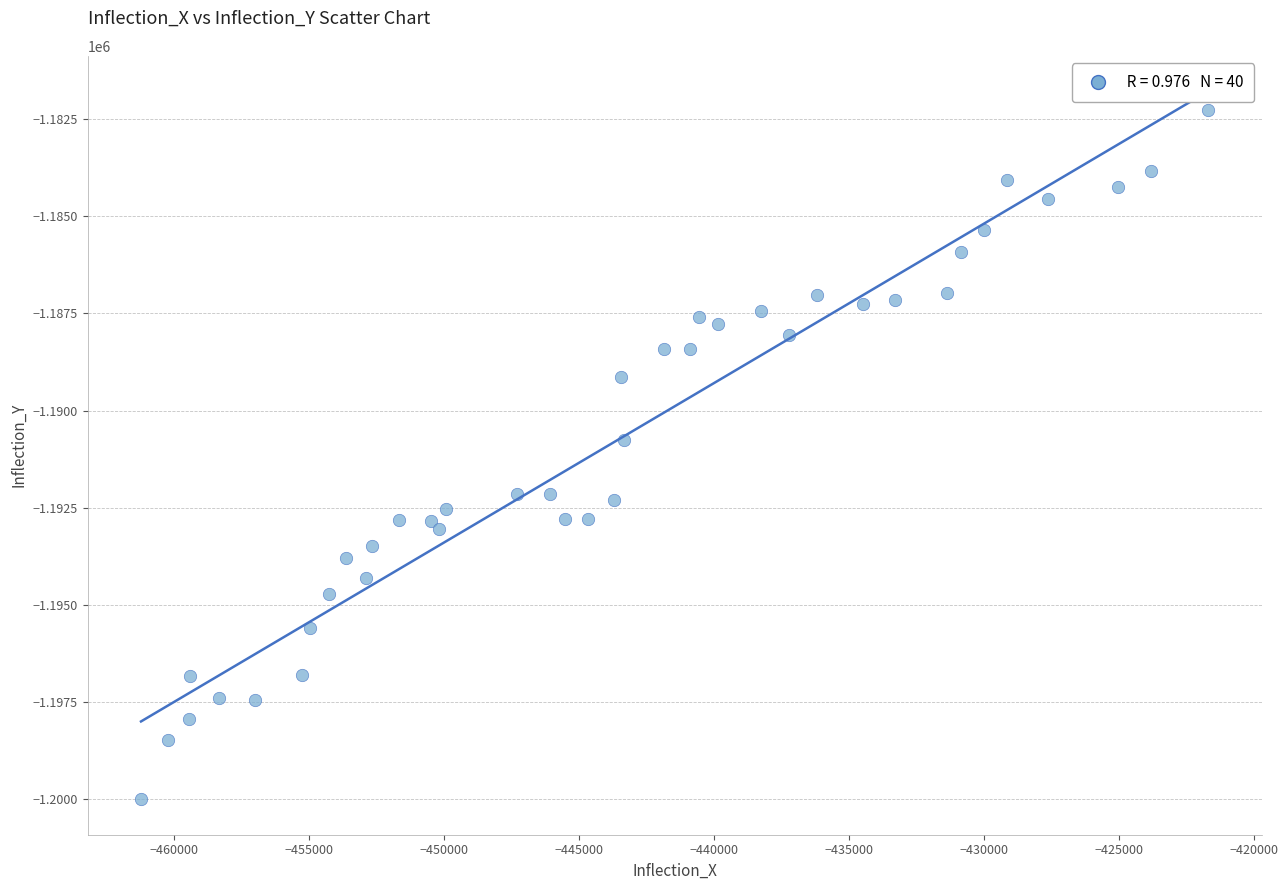

What Y value in the scatter plot is closest to -1191141?

-1190759.6